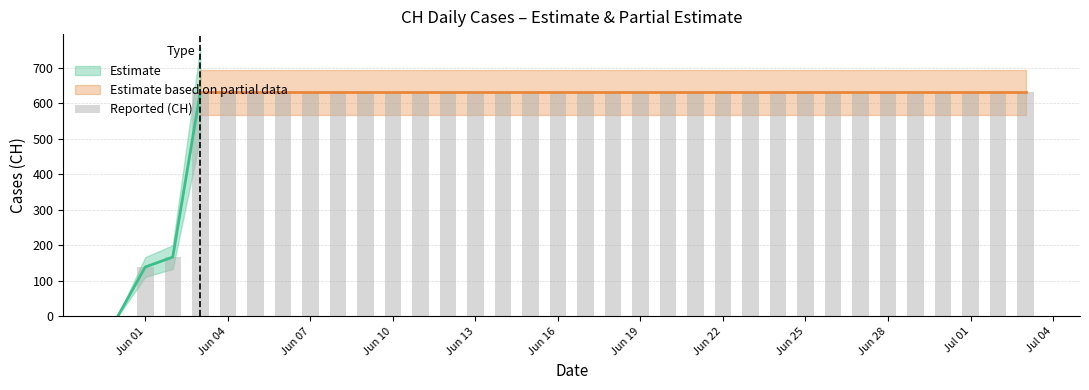

True or false: the data shows 631 at Jun 10.

True